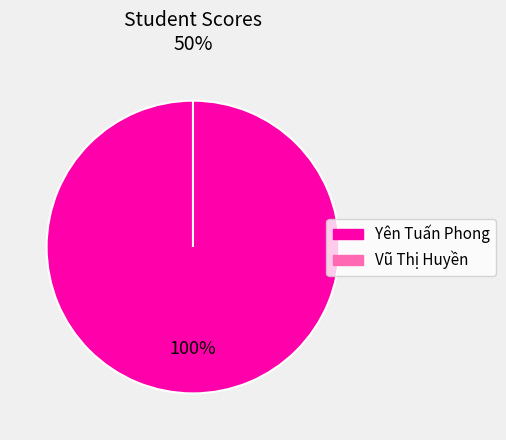

True or false: Yên Tuấn Phong accounts for 100% of the total.

True